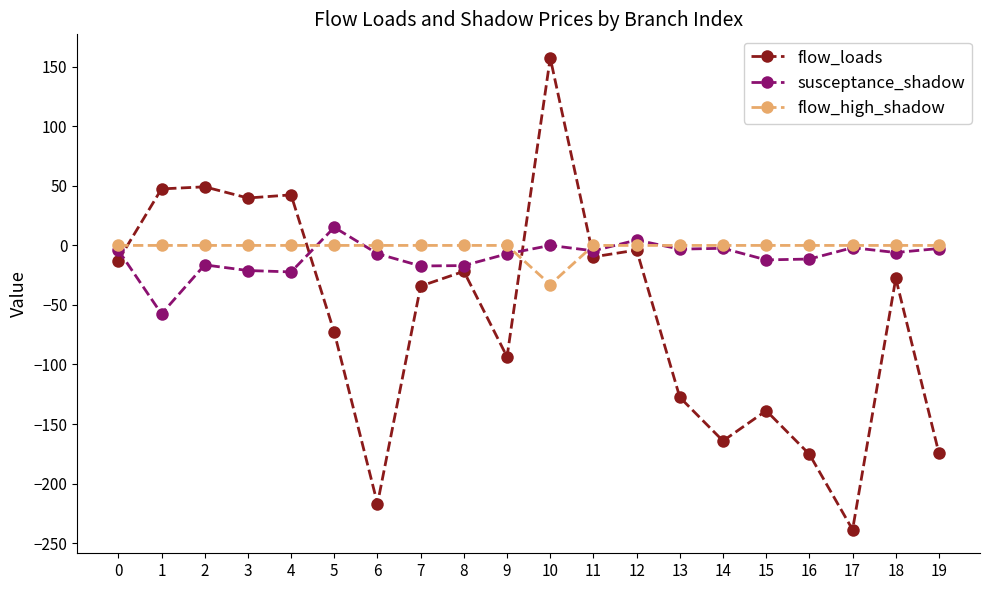

At which category does susceptance_shadow reach its first local valley?

1